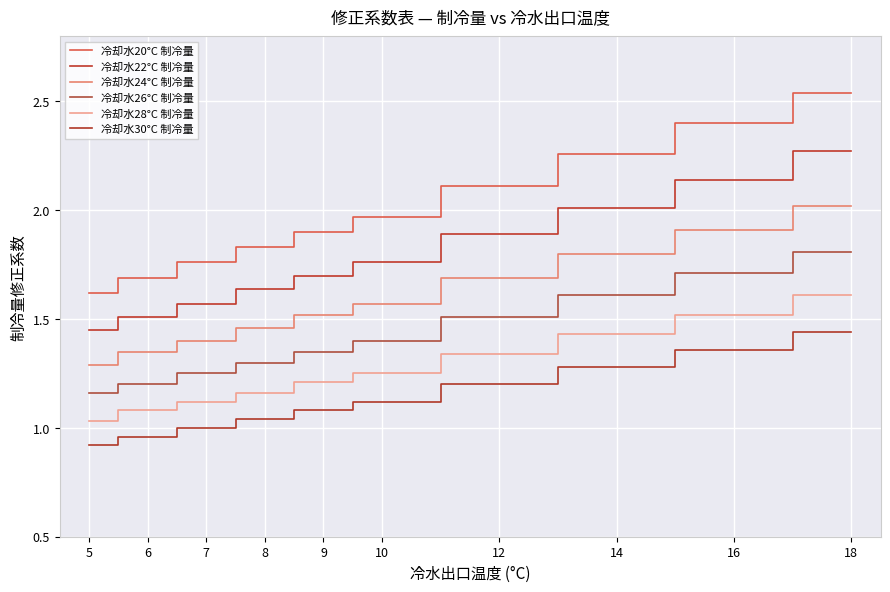

Which series changed the most between 7 and 8?

冷却水20°C 制冷量